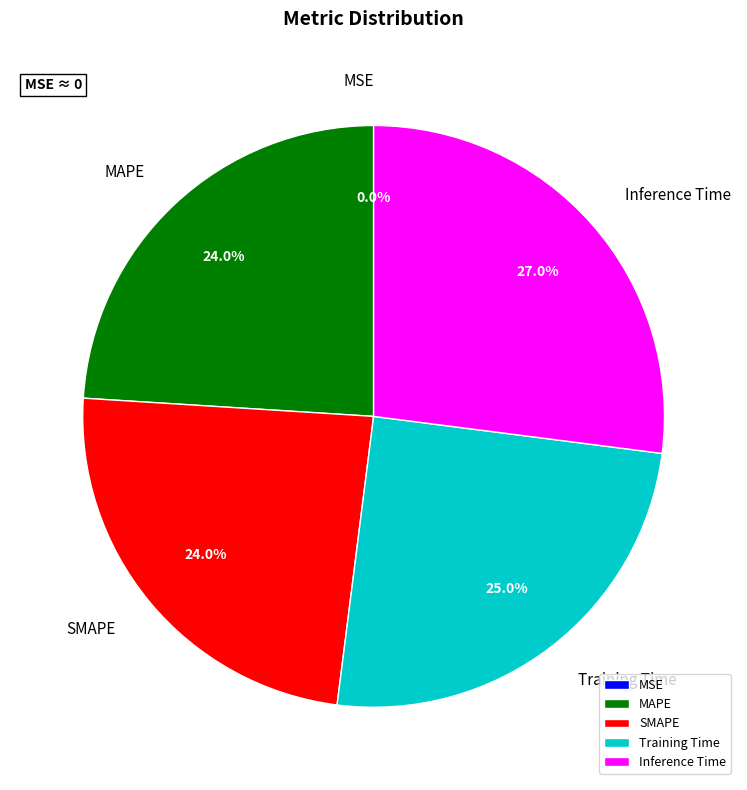

Is the sum of Training Time and SMAPE greater than half?

No